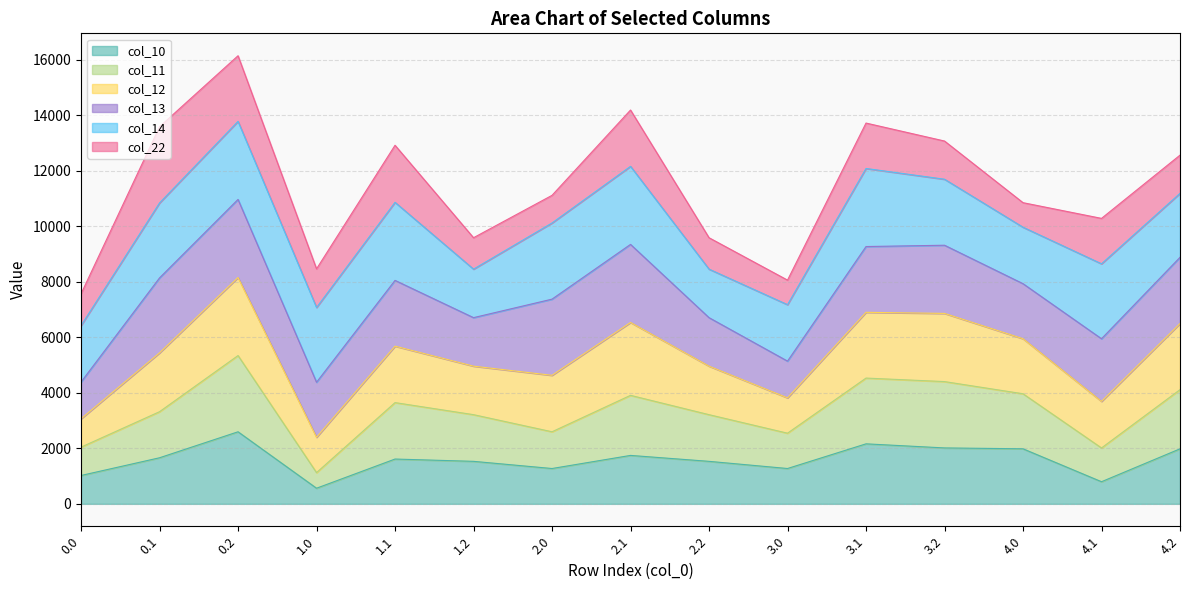

What is the total value across all series at 1.1?

12916.1